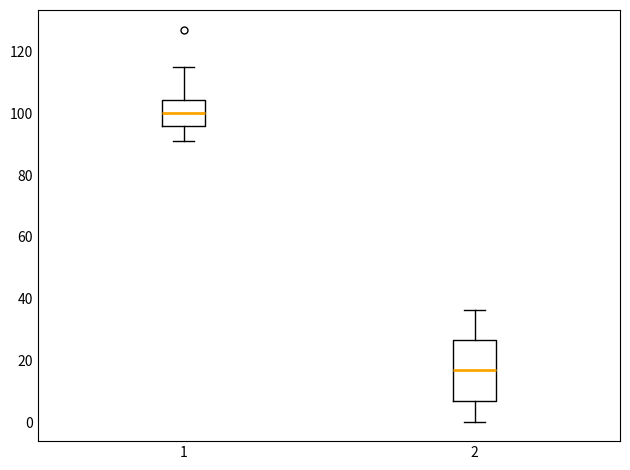

Reading left to right, transcribe this box plot: for each box, give where its median line is, the range the box spans, and where its two whiskers end, as read against the y-axis. The values are not printed on the chart, so give them approximately, as read against the axis.

1: median 100, box 96 to 104, whiskers 92 to 116
2: median 16, box 8 to 26, whiskers 0 to 36